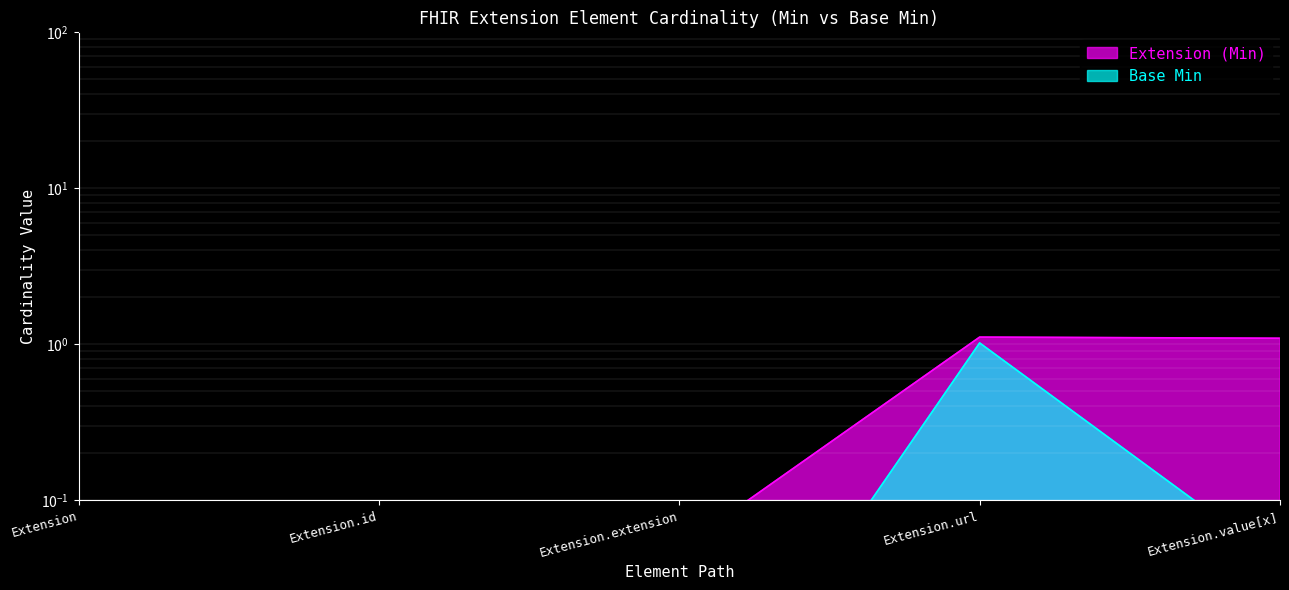

Reading left to right, list all the values displayed in this chart.

Extension (Min): Extension=0.1	Extension.id=0.0	Extension.extension=0.0	Extension.url=1.1	Extension.value[x]=1.1
Base Min: Extension=0.1	Extension.id=0.0	Extension.extension=0.0	Extension.url=1.0	Extension.value[x]=0.0